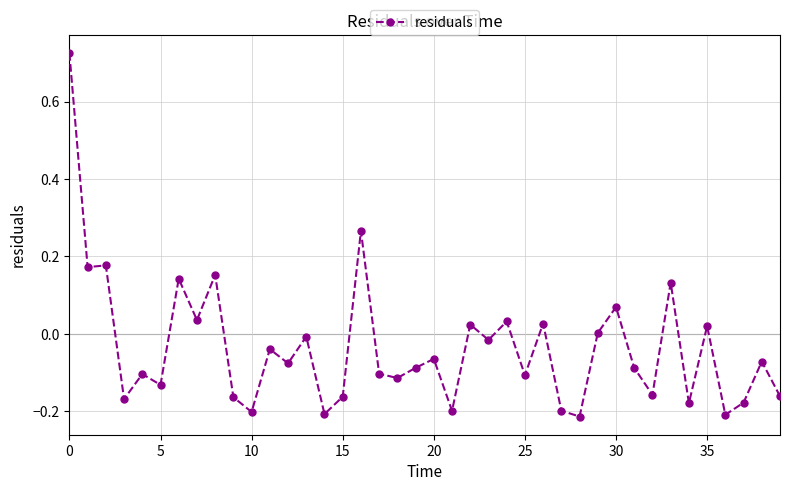

True or false: there are more than 0 points higher than both neighbors.

True